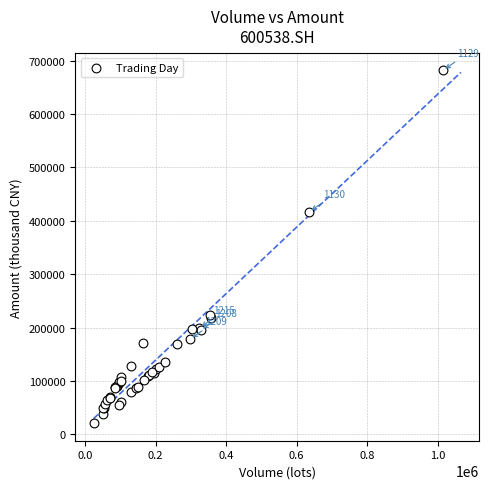

What Y value in the scatter plot is closest to 351631?

417063.1